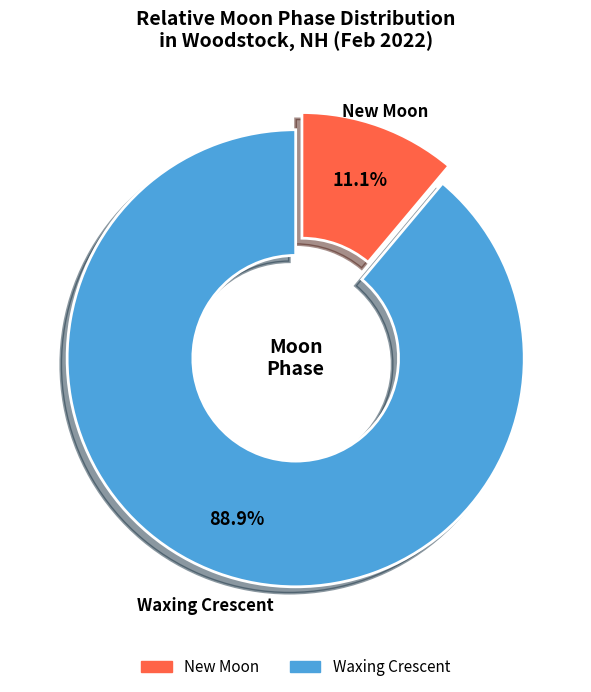

Is there a majority slice in this chart?

Yes